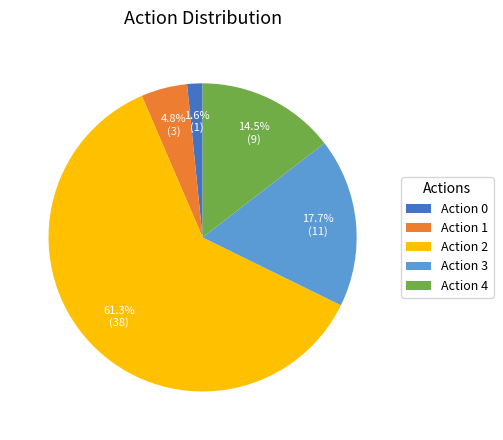

What is the majority slice?

Action 2